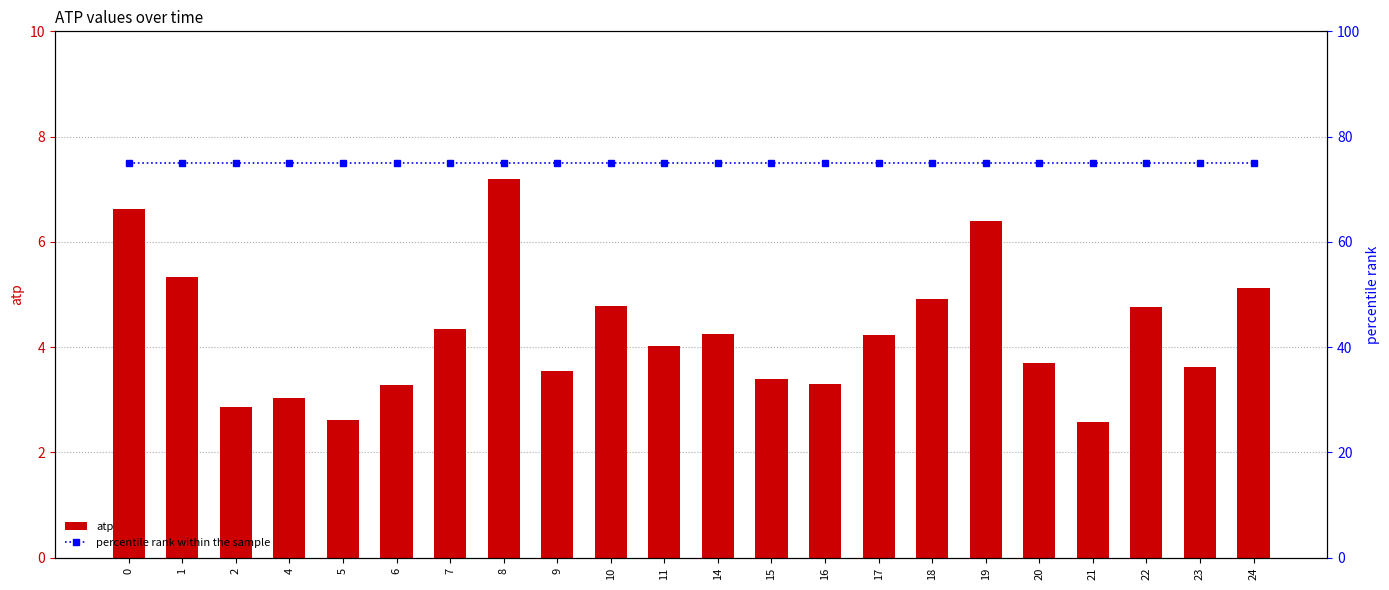

Rank the series at 10 from lowest to highest value.

atp, percentile rank within the sample